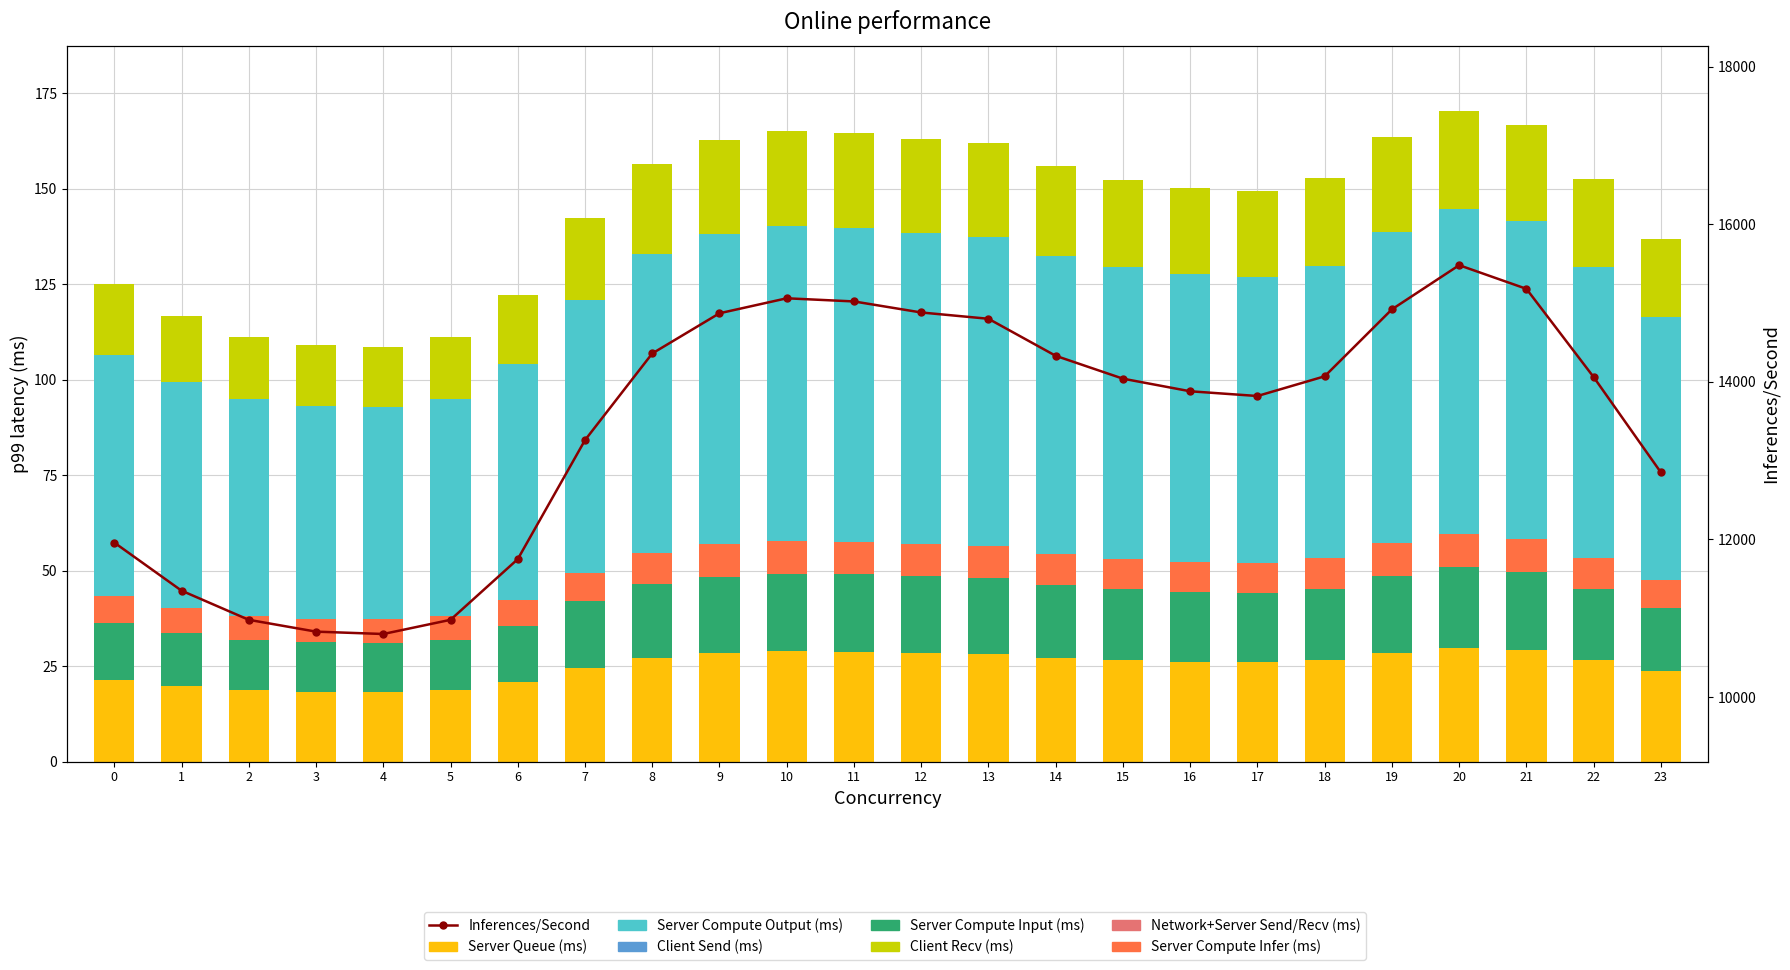

True or false: Client Recv (ms) has a value of 15.8 at 22.

False